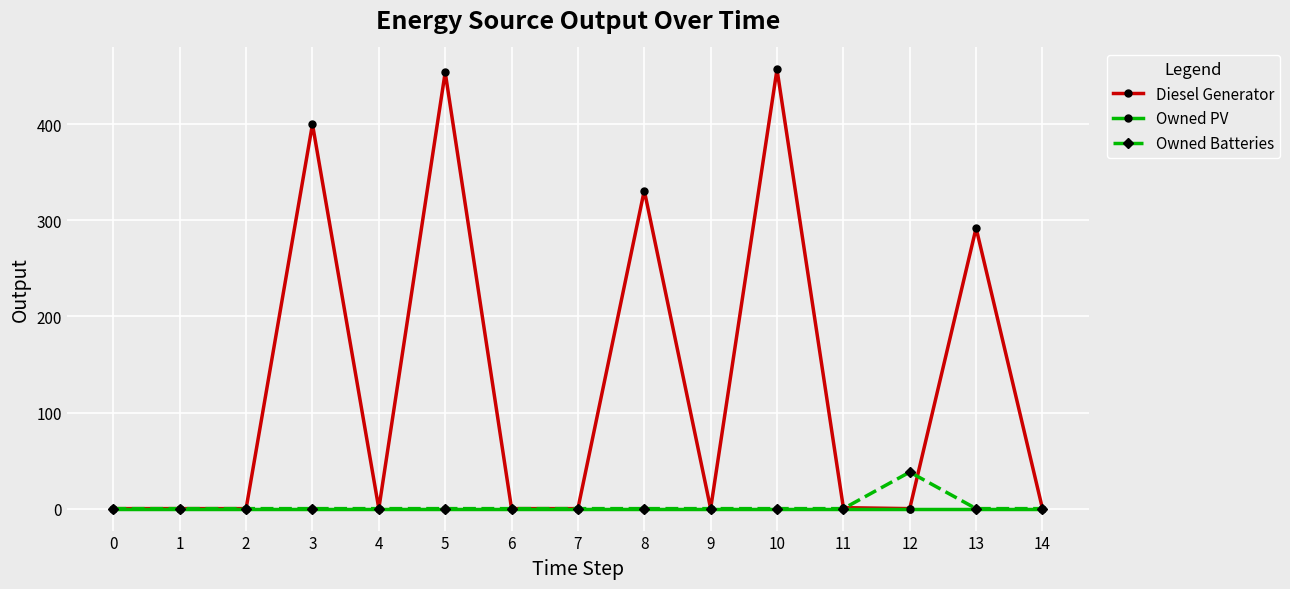

Which series has the largest total across all categories?

Diesel Generator